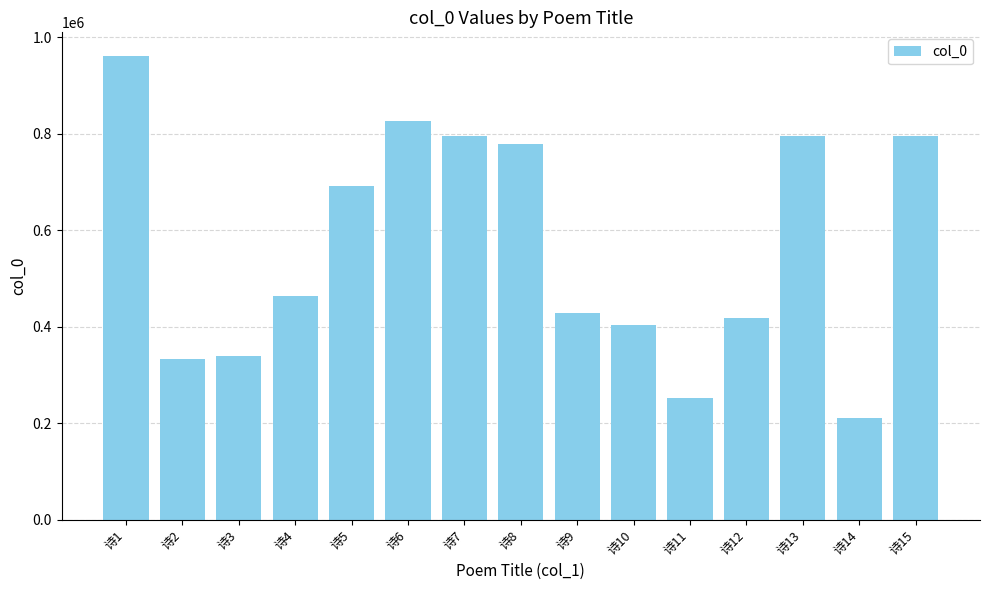

Is it true that the value at 诗6 is 1387252?

False